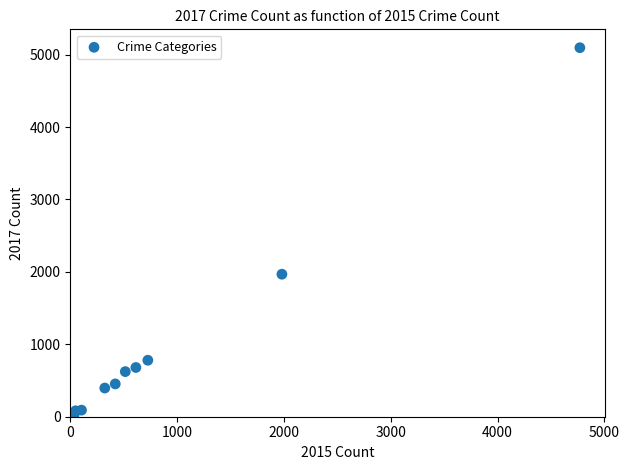

What Y value in the scatter plot is closest to 2559?

1968